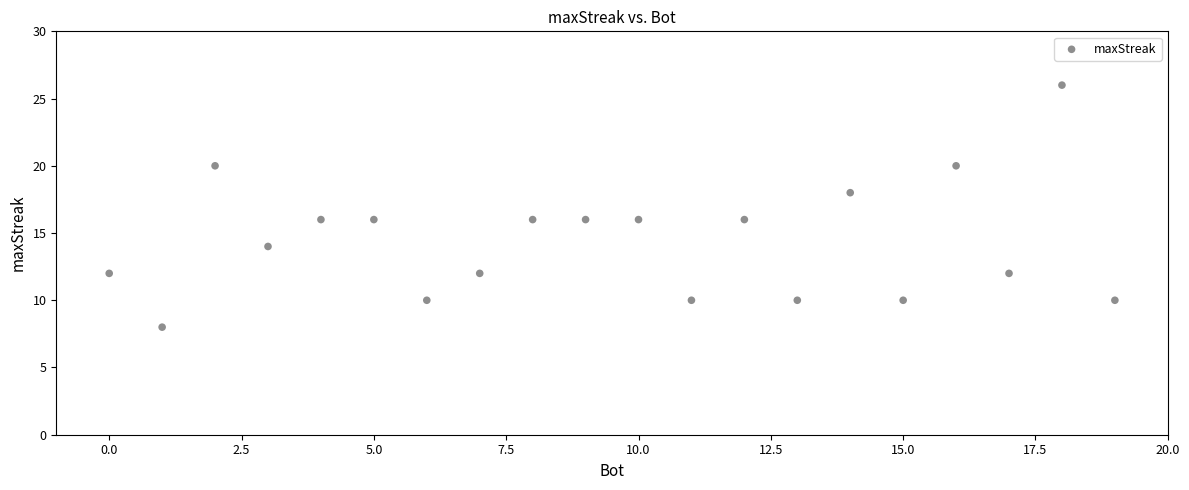

What is the range of Y values (max minus min)?

18